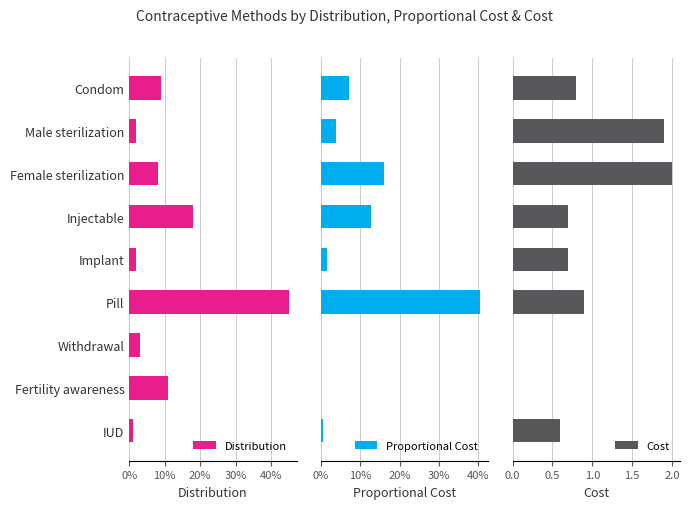

At which label is Distribution closest to 0?

IUD